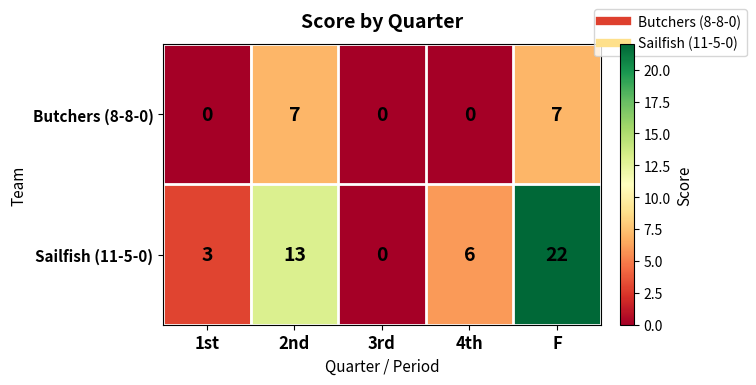

Count the number of categories in the chart.

5